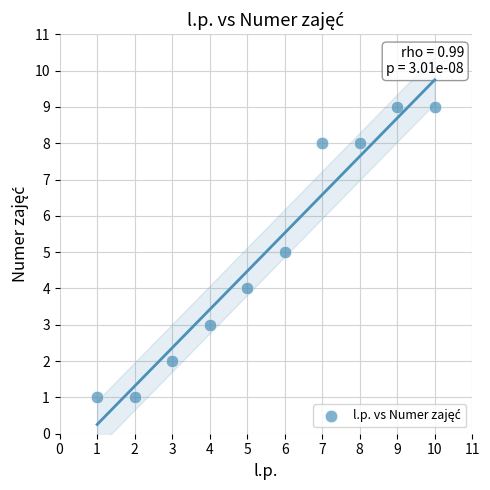

What is the average Y value?

5